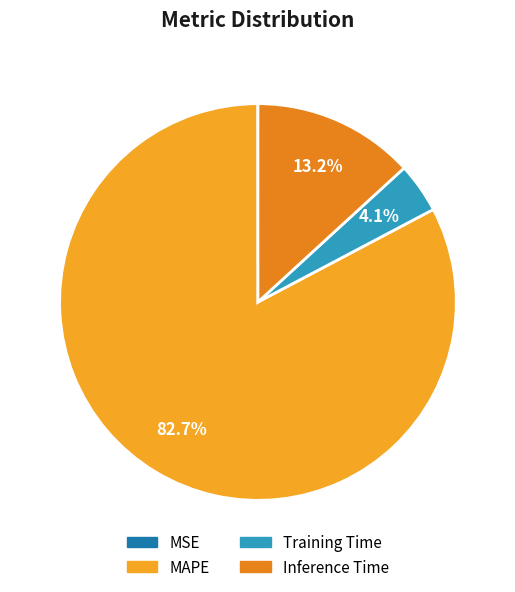

What is the majority slice?

MAPE